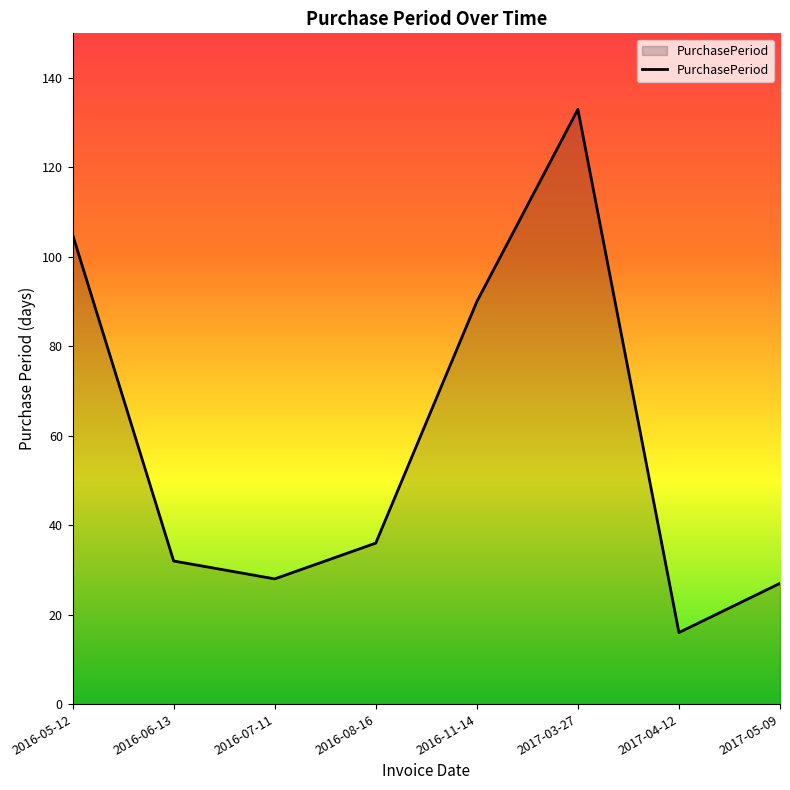

What is the minimum value shown in the chart?

16